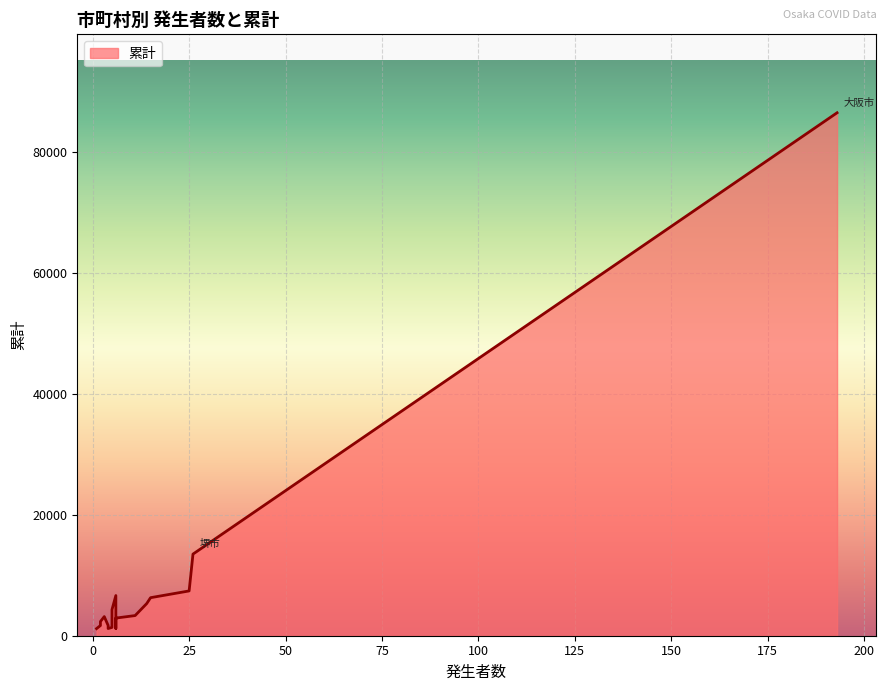

How many points are higher than both their immediate neighbors (excluding endpoints)?

6